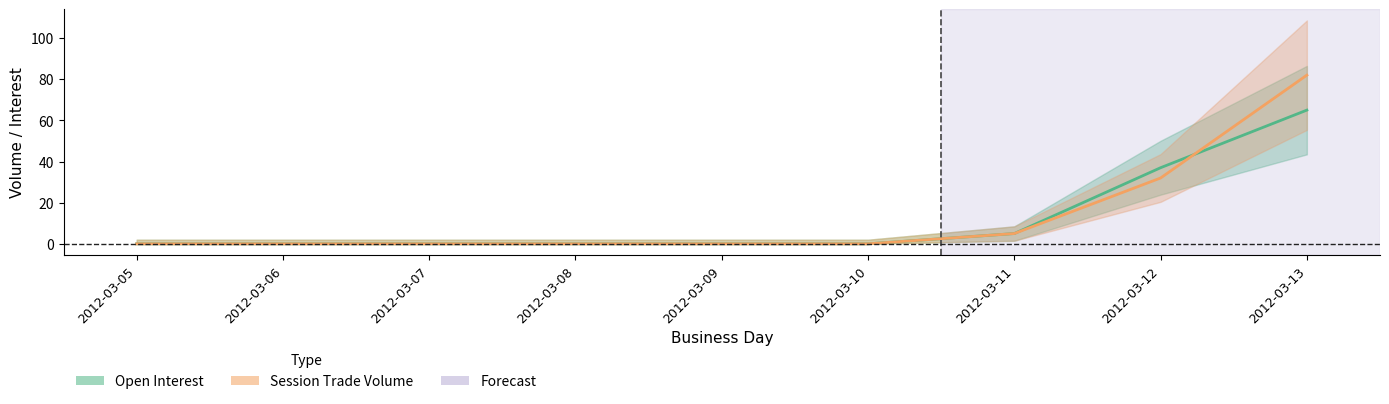

The Session Trade Volume series shows 0 at 2012-03-08. True or false?

True